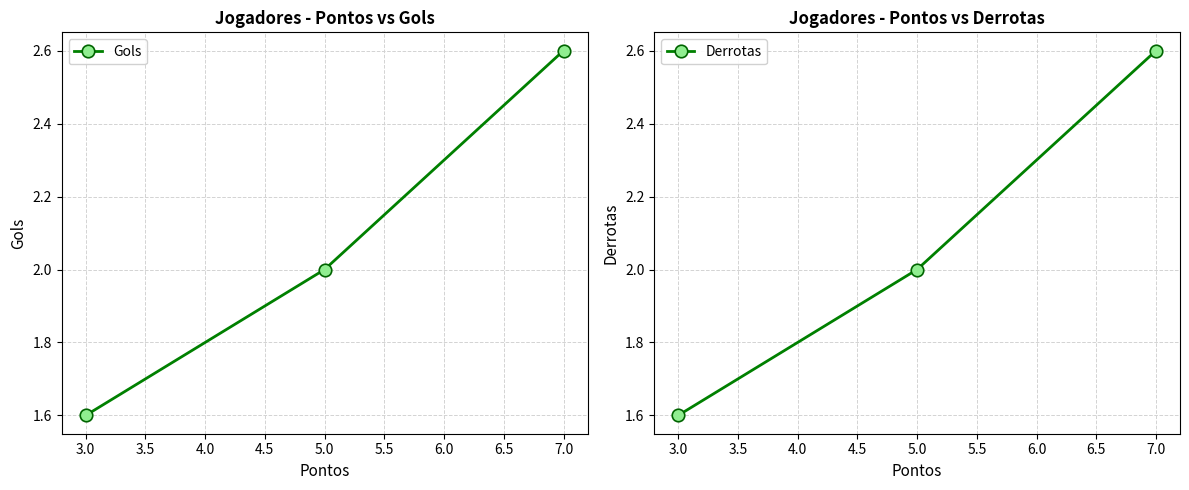

What is the difference between the Derrotas values at 7.0 and 3.0?

1.0